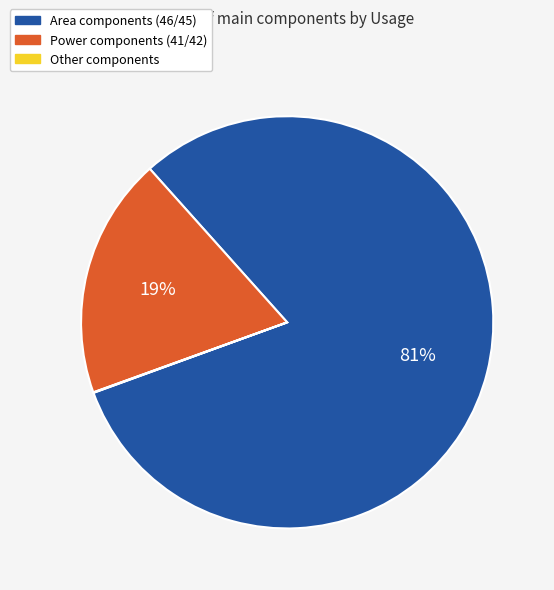

To the nearest percent, what is the difference between the largest and smallest slice percentages?

81%